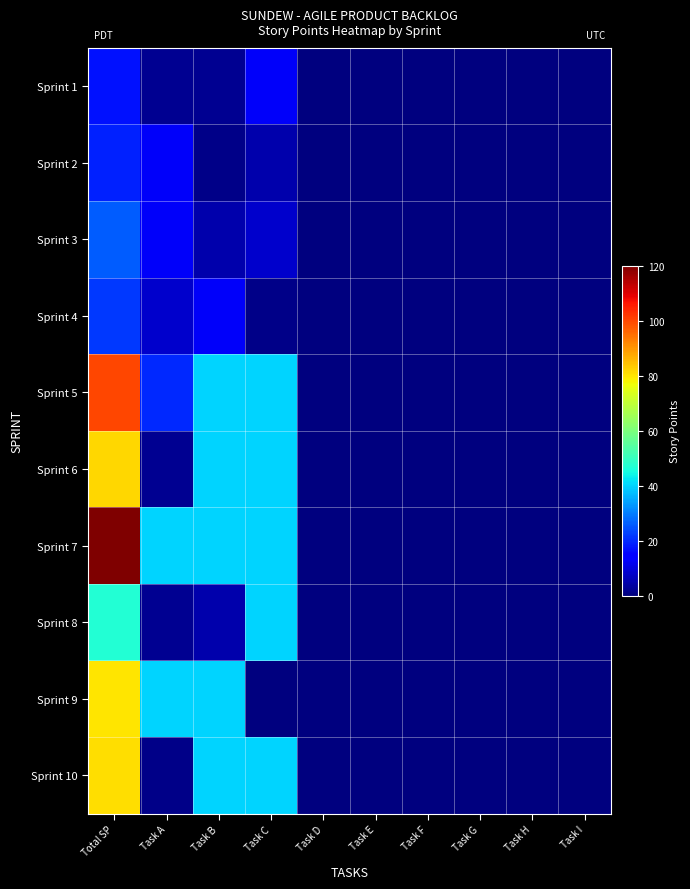

What is the spread (max minus min) of values at Task A?

39